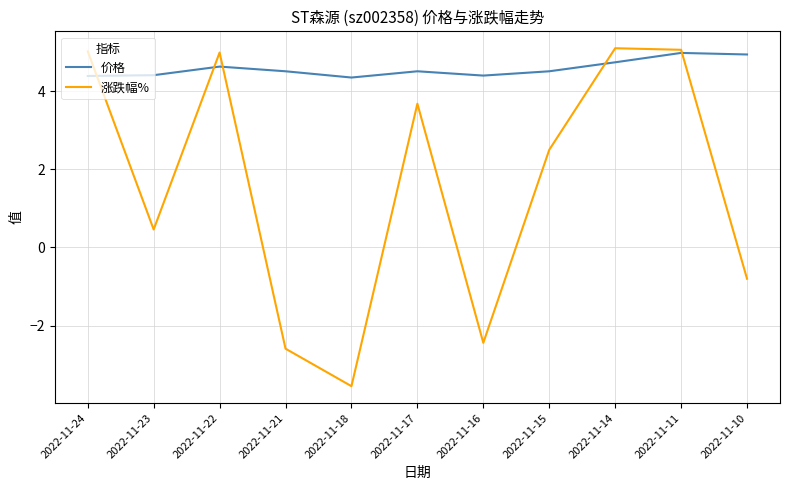

At which label is 涨跌幅% closest to 0?

2022-11-23